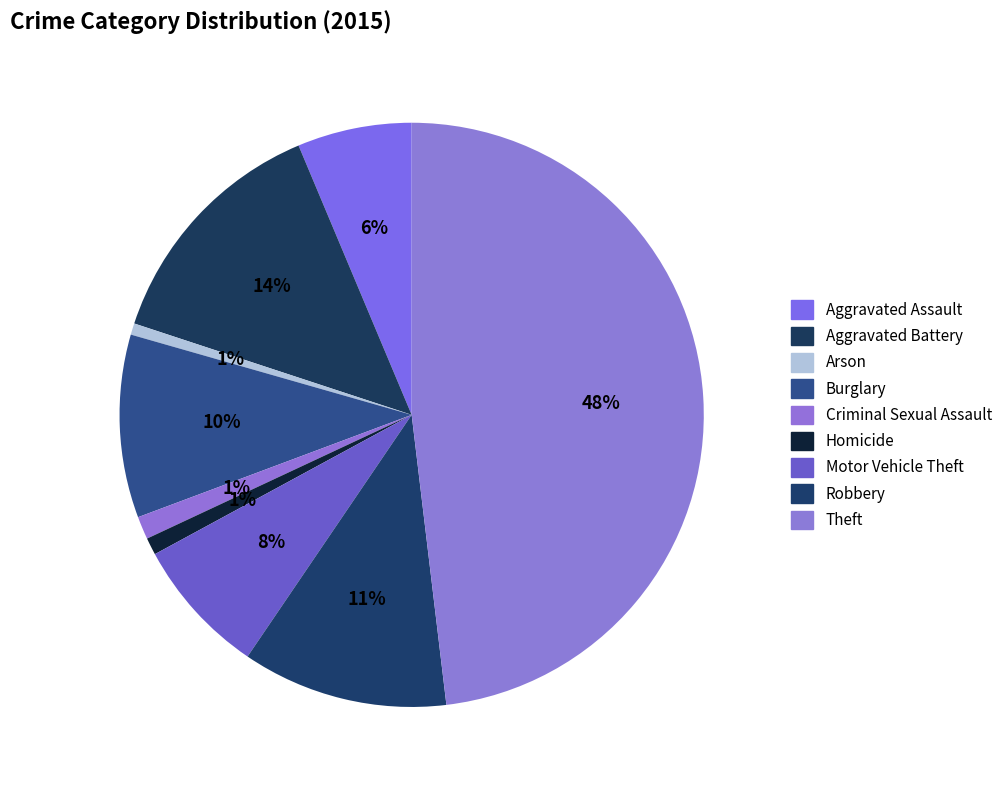

Rank the categories by value from lowest to highest.

Arson, Homicide, Criminal Sexual Assault, Aggravated Assault, Motor Vehicle Theft, Burglary, Robbery, Aggravated Battery, Theft